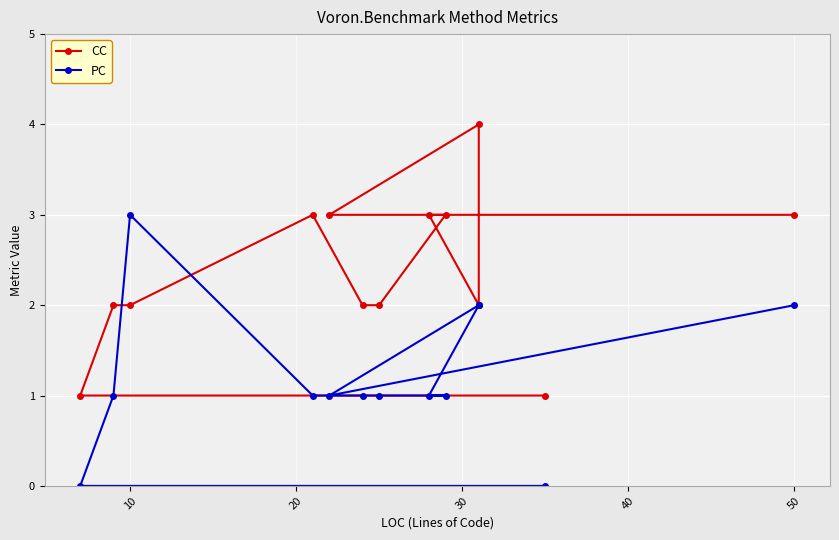

What is the difference between the CC values at 30 and 40?

1